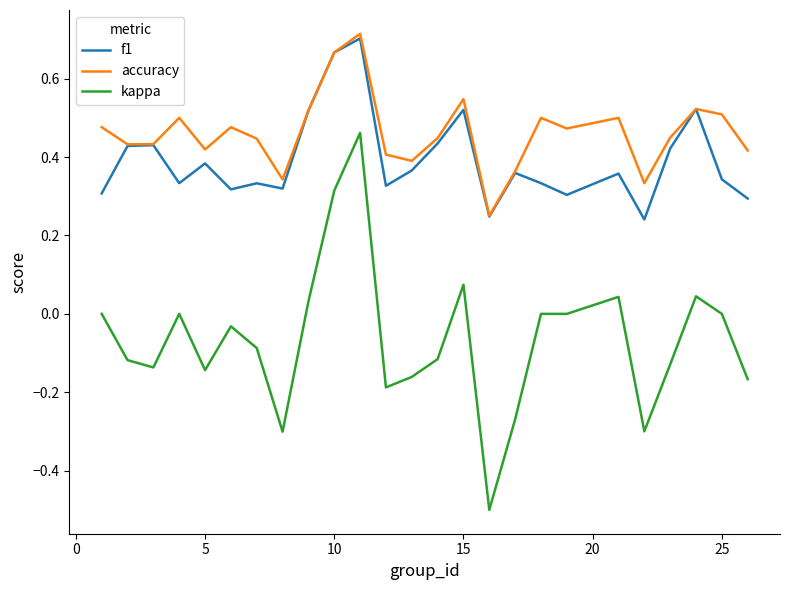

What is the minimum value for kappa?

-0.5